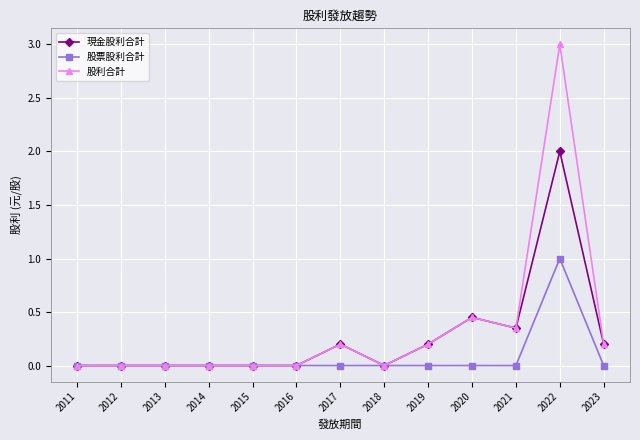

List the series in order of their peak value, lowest first.

股票股利合計, 現金股利合計, 股利合計